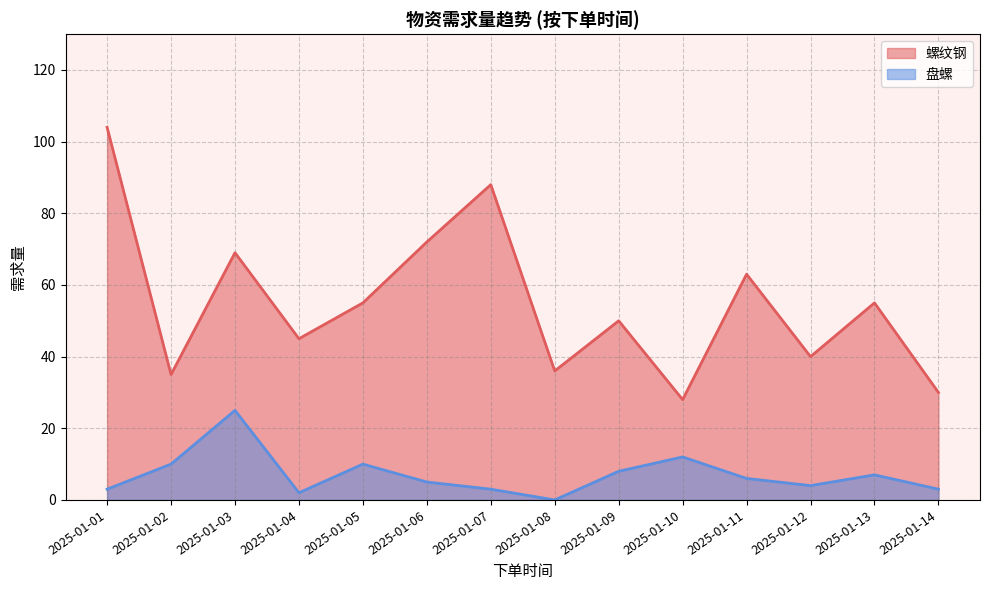

Is the value of 螺纹钢 at 2025-01-01 greater than the value of 盘螺 at 2025-01-02?

Yes